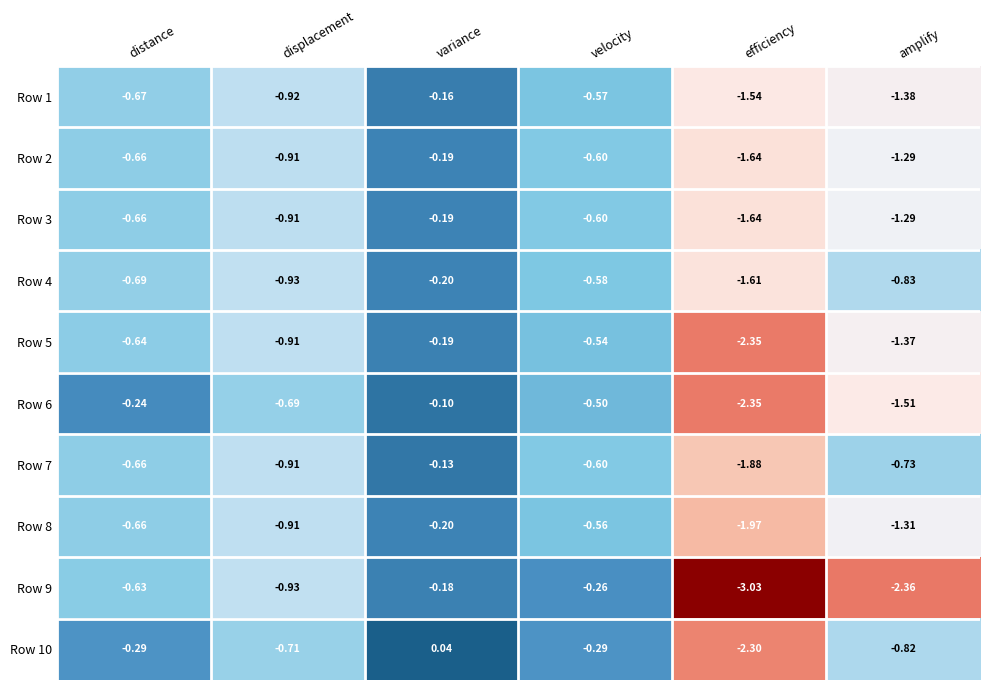

Rank the categories by Row 4 value from lowest to highest.

efficiency, displacement, amplify, distance, velocity, variance